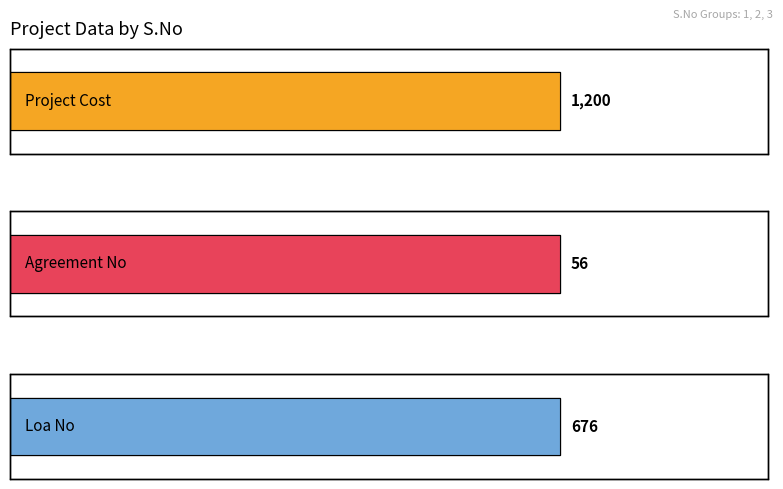

Reading left to right, transcribe all the data shown in this chart.

Project Cost: 1200	1200	1200
Agreement No: 56	56	56
Loa No: 676	676	676